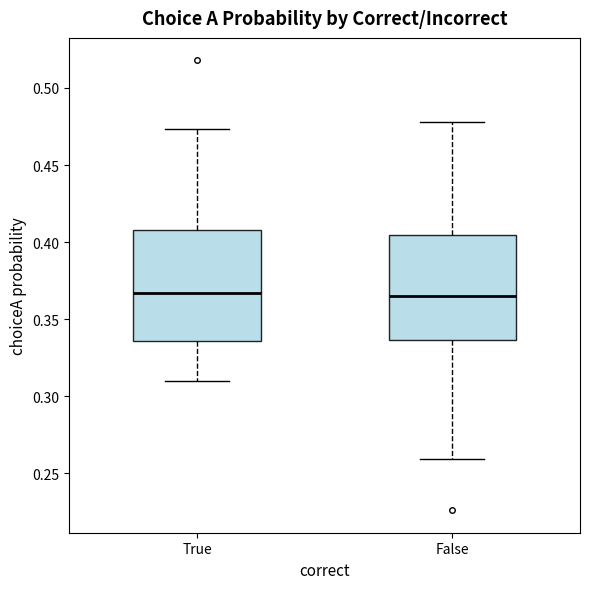

Reading left to right, read every box against the y-axis: the position of its median line, the range the box covers, and the ends of its whiskers. The values are not printed on the chart, so give them approximately, as read against the axis.

True: median 0.365, box 0.335 to 0.410, whiskers 0.310 to 0.475
False: median 0.365, box 0.335 to 0.405, whiskers 0.260 to 0.480